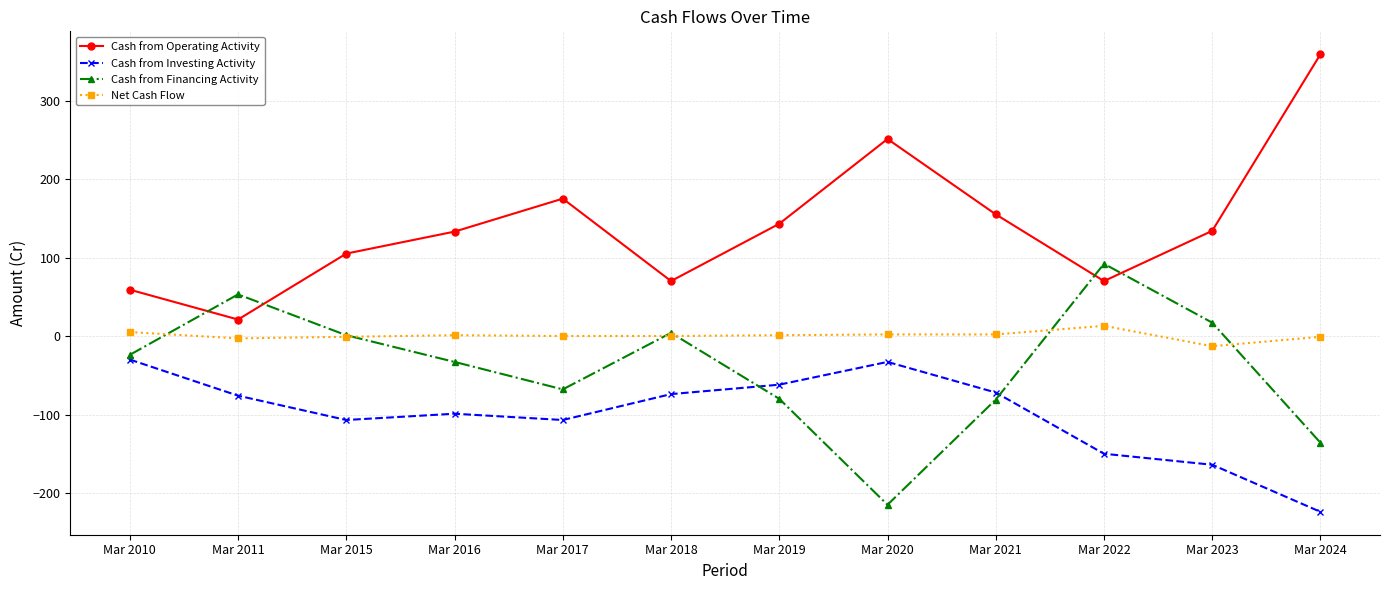

How many lines are shown in the chart?

4